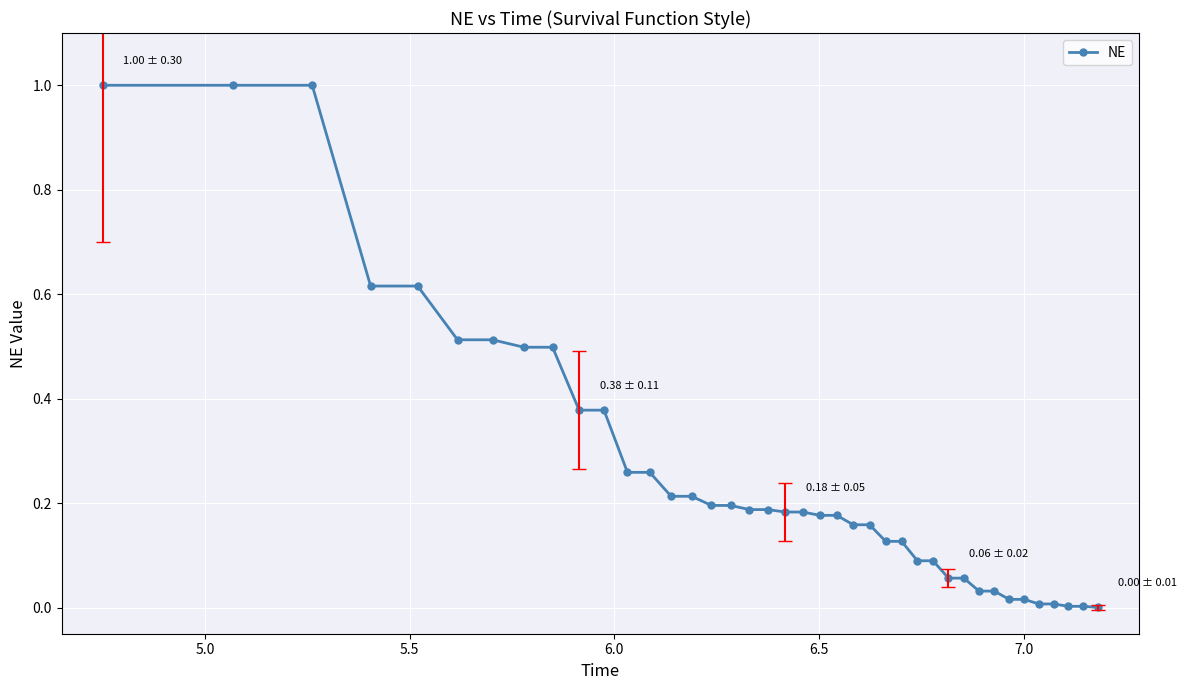

What is the value of the 3rd point from the left?

1.0